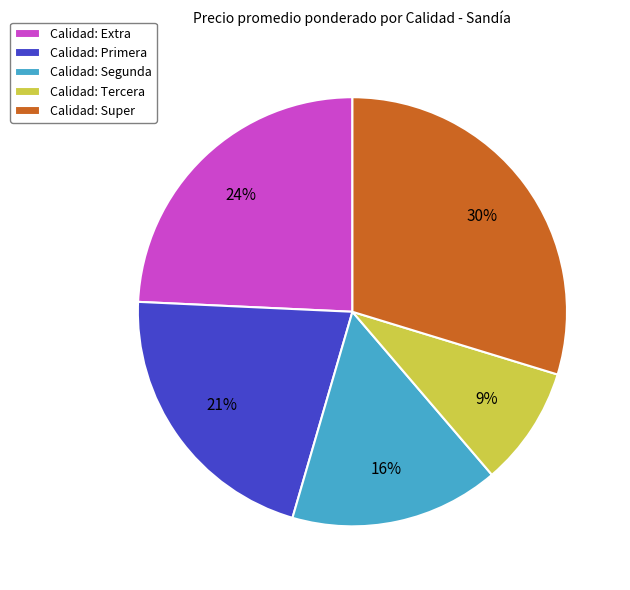

What percentage is the Calidad: Super slice, to the nearest percent?

30%